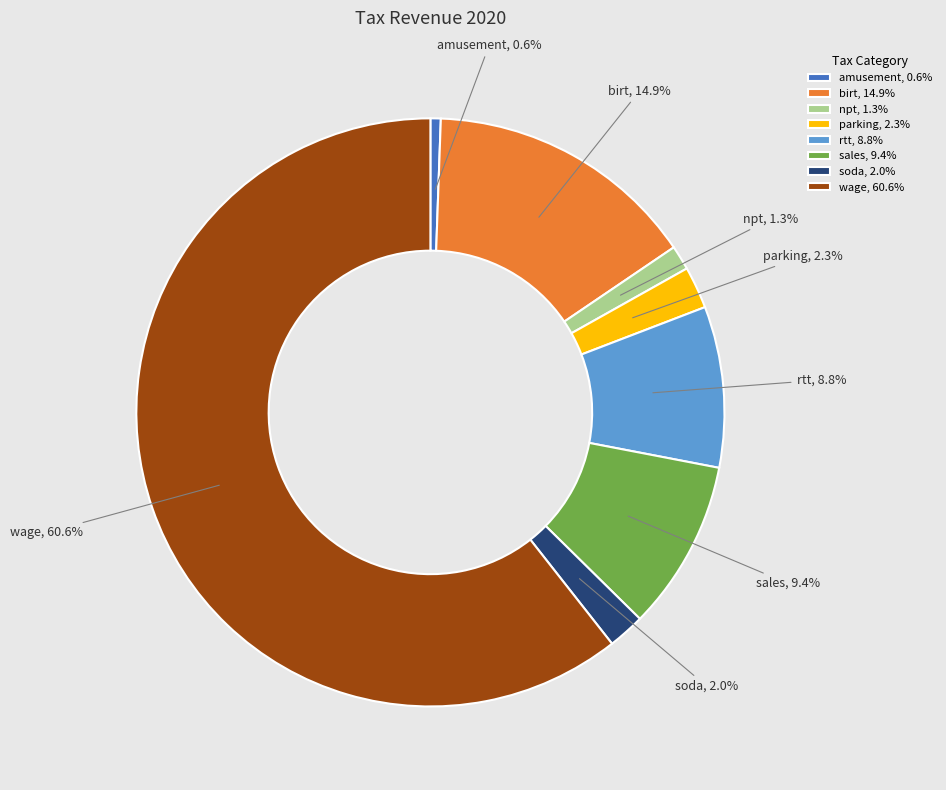

What percentage do amusement and parking together represent?

2.9%